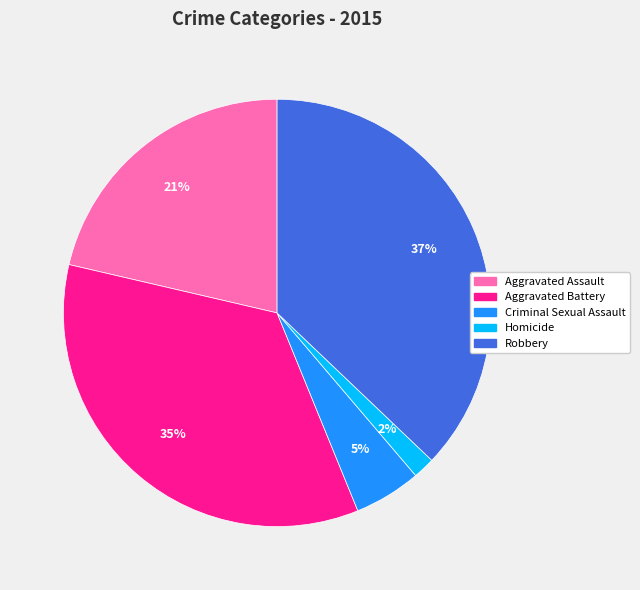

How many slices are in this pie chart?

5